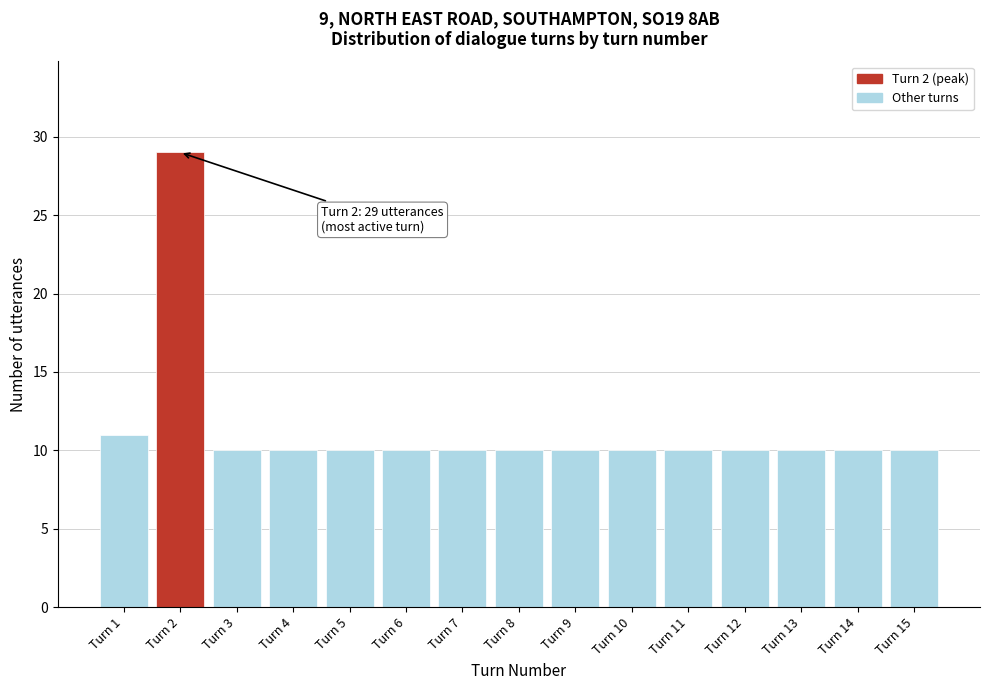

Reading left to right, what are all the values shown in this chart?

11	29	10	10	10	10	10	10	10	10	10	10	10	10	10